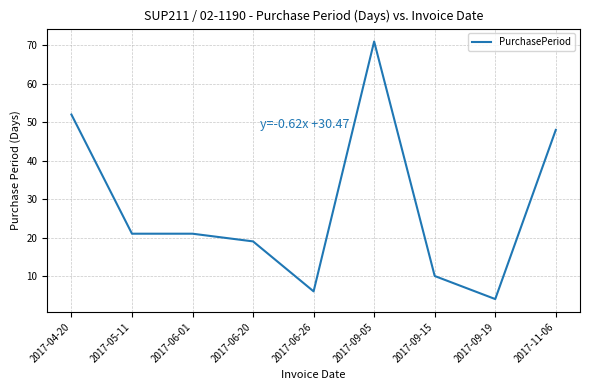

The value at 2017-05-11 is 27. True or false?

False